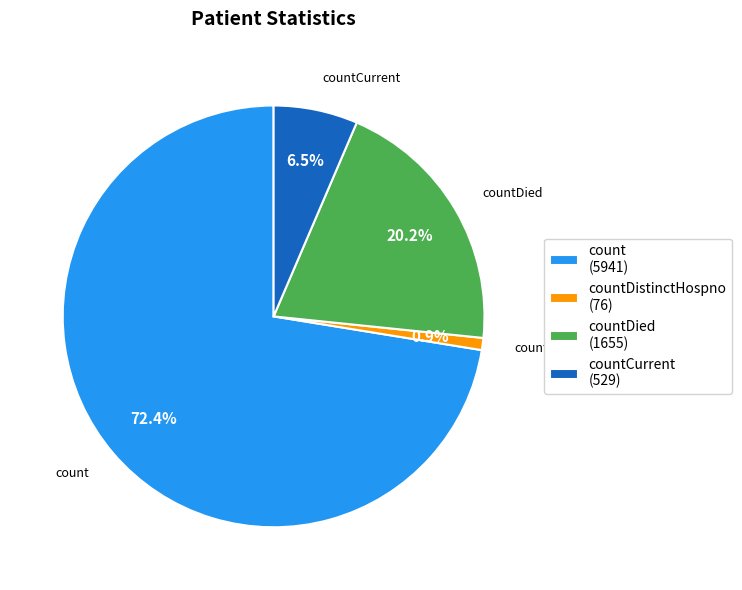

The count slice represents 65% of the pie. True or false?

False